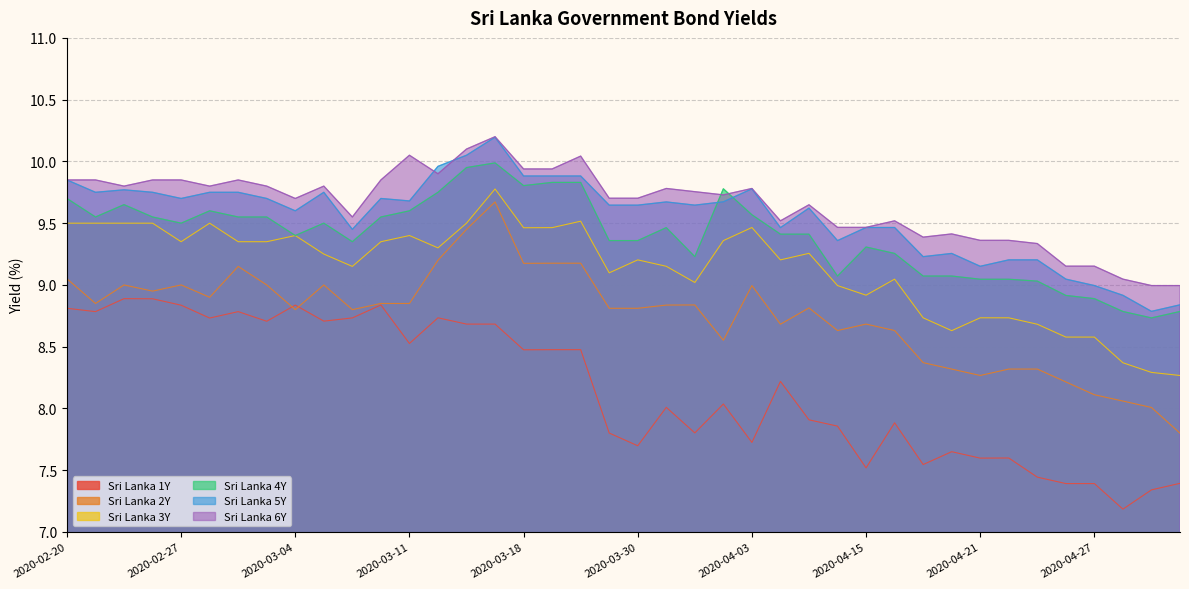

Is the value of Sri Lanka 6Y at 2020-04-27 greater than the value of Sri Lanka 4Y at 2020-03-30?

No